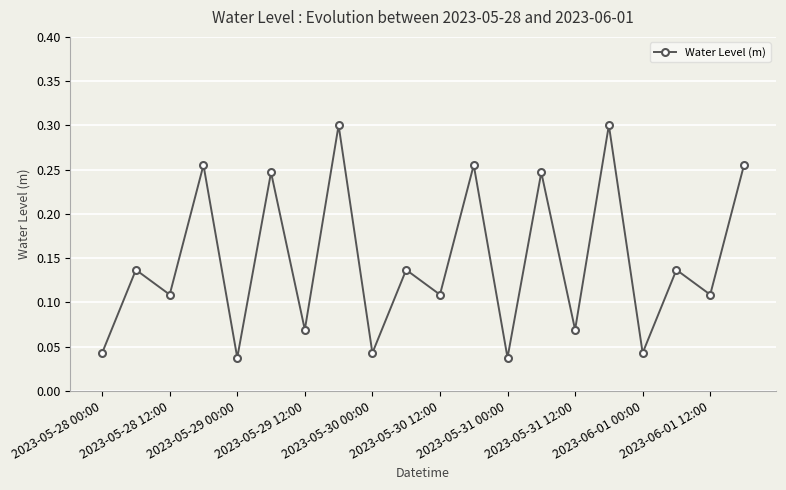

How many points are higher than both their immediate neighbors (excluding endpoints)?

9